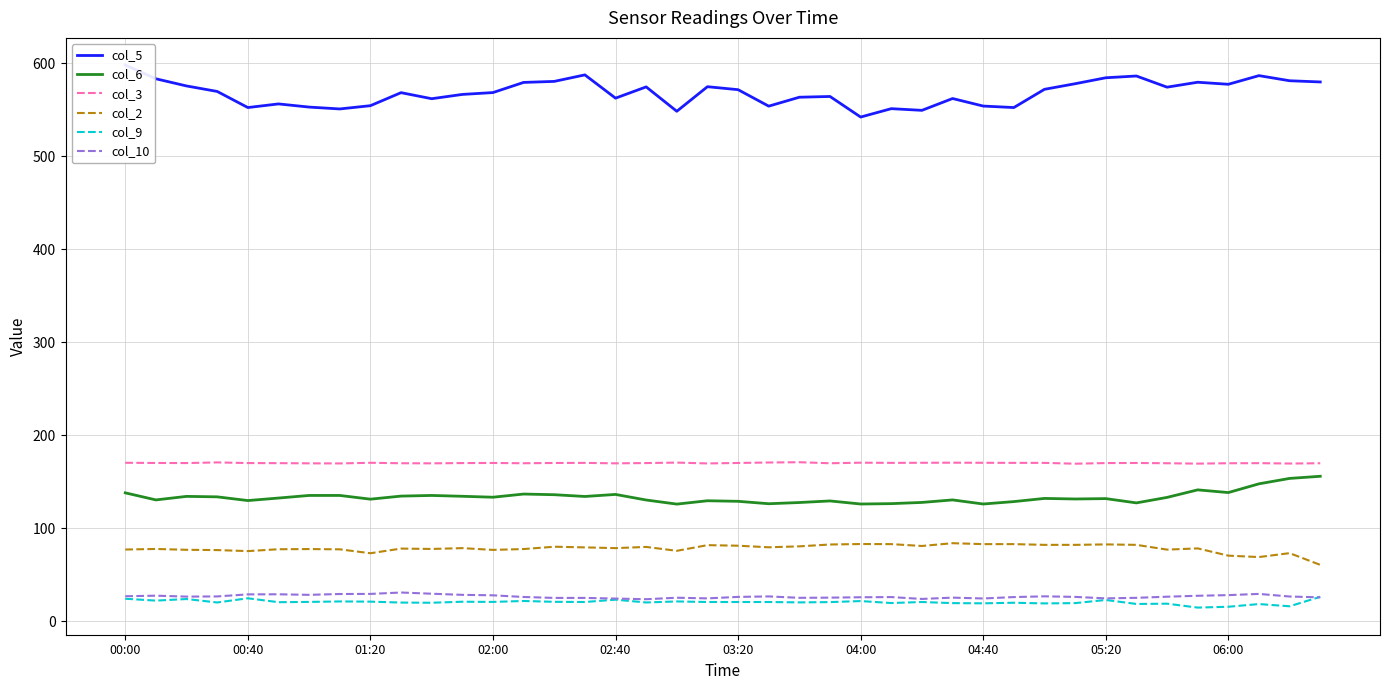

What is the highest value of the col_9 series?

26.5